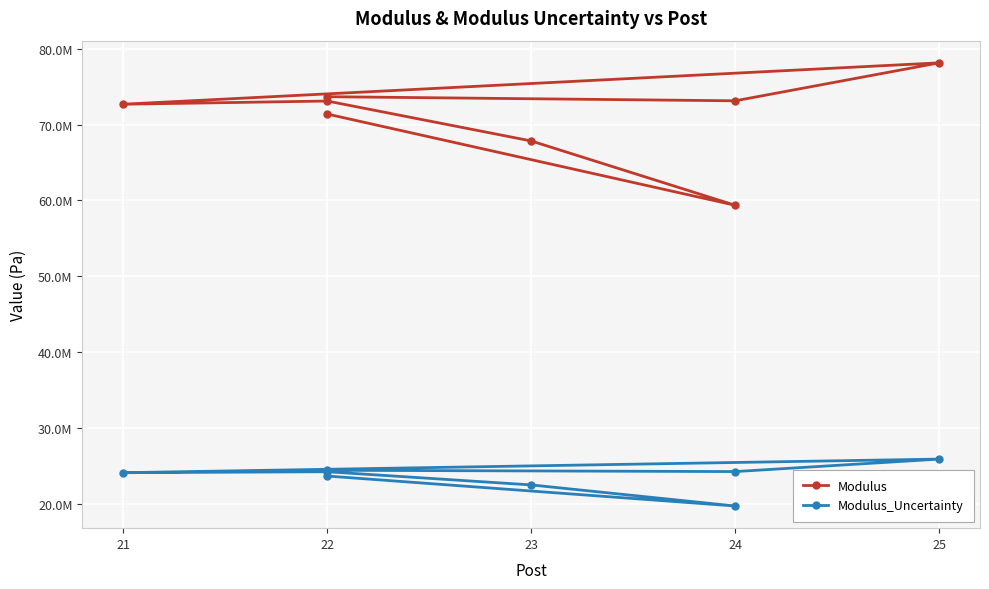

What is the difference between the second highest and second lowest values in the Modulus_Uncertainty series?

1933015.6